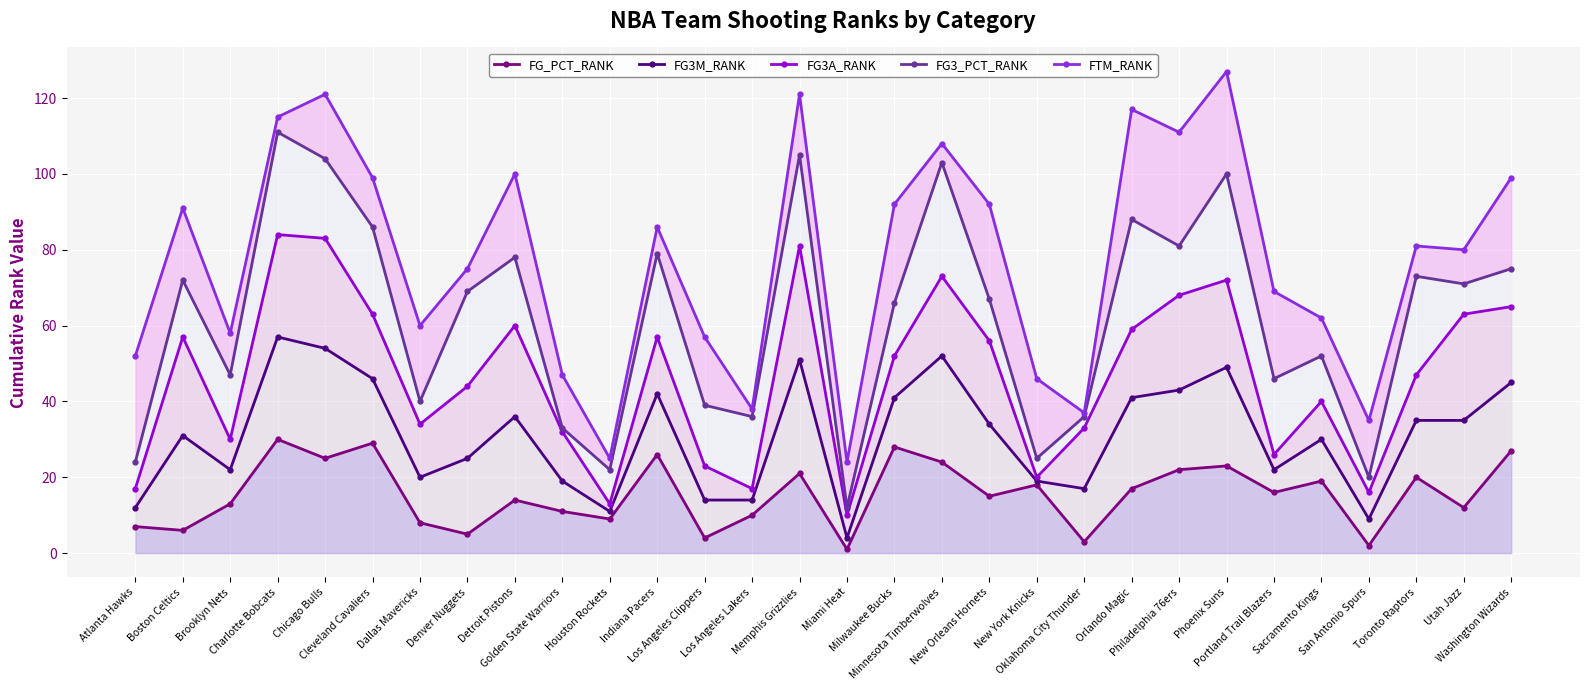

What is the label of the 7th point from the left?

Dallas Mavericks